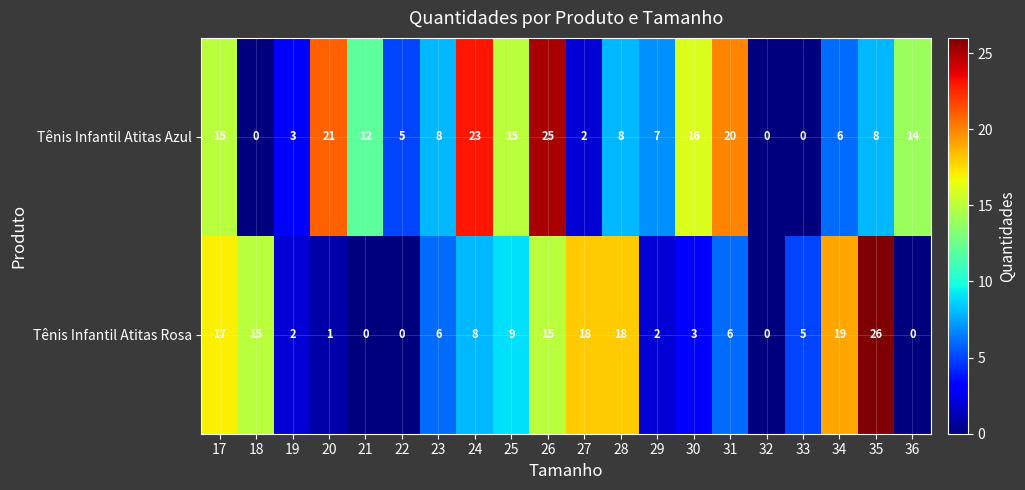

At which label is Tênis Infantil Atitas Azul closest to 12?

21